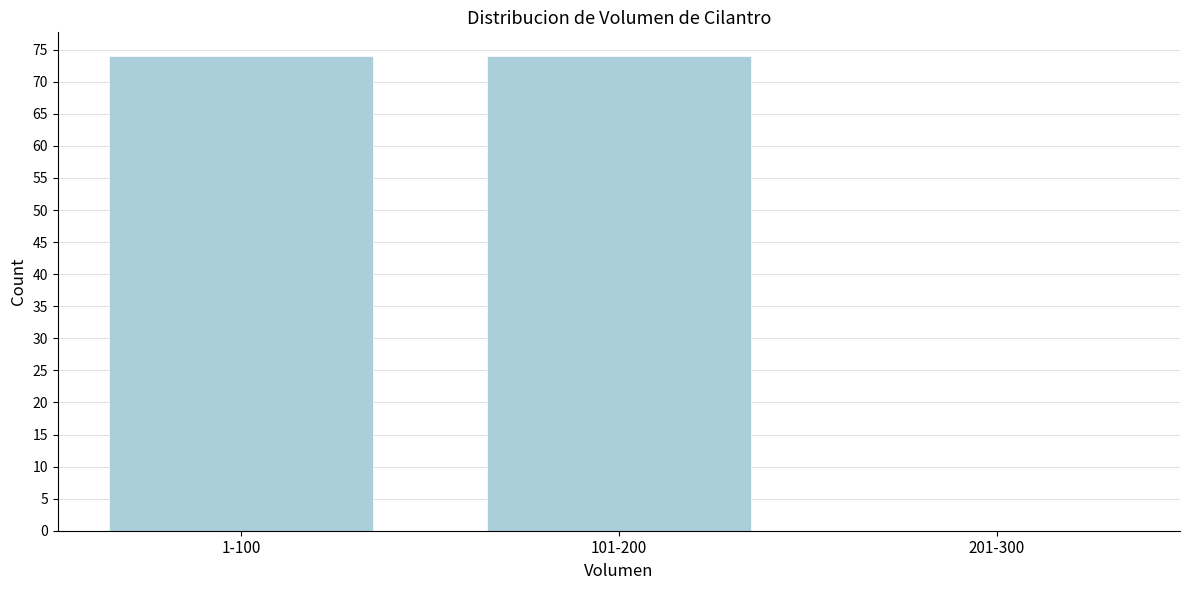

Reading right to left, extract all data points from this chart.

201-300=0	101-200=74	1-100=74